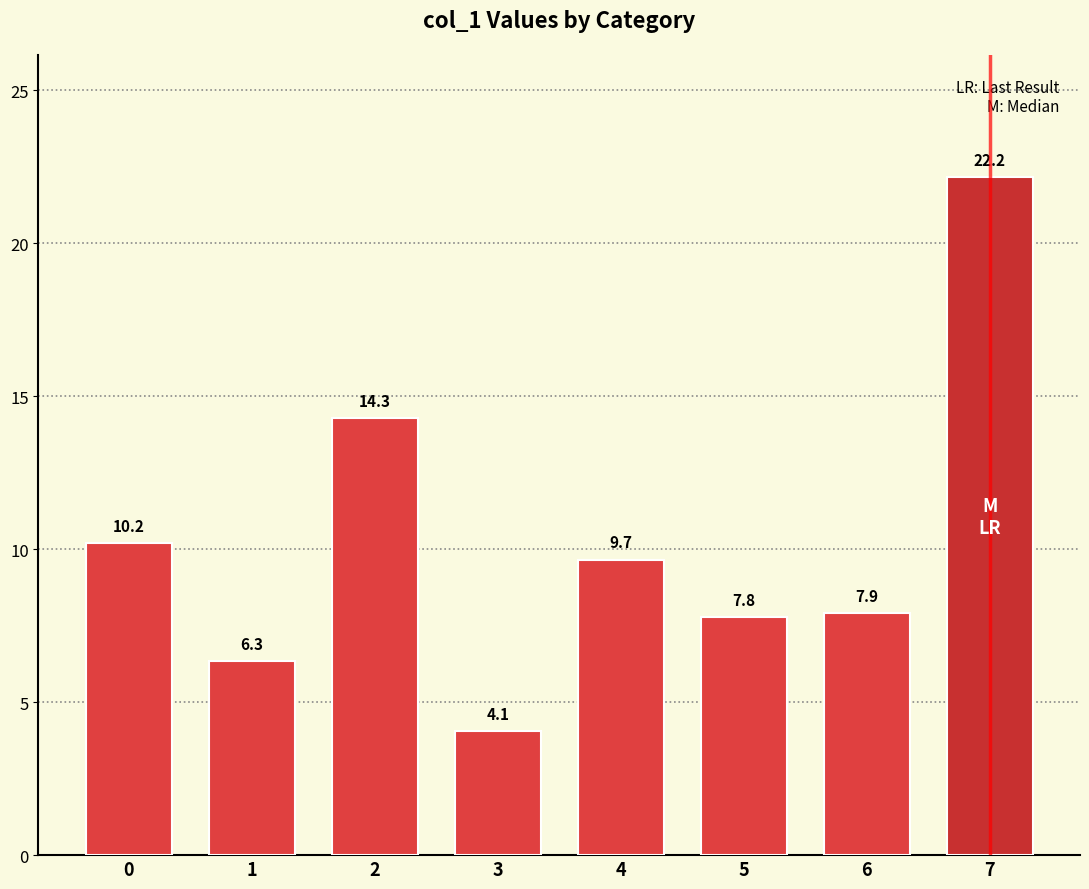

List the labels in order of value, largest first.

7, 2, 0, 4, 6, 5, 1, 3